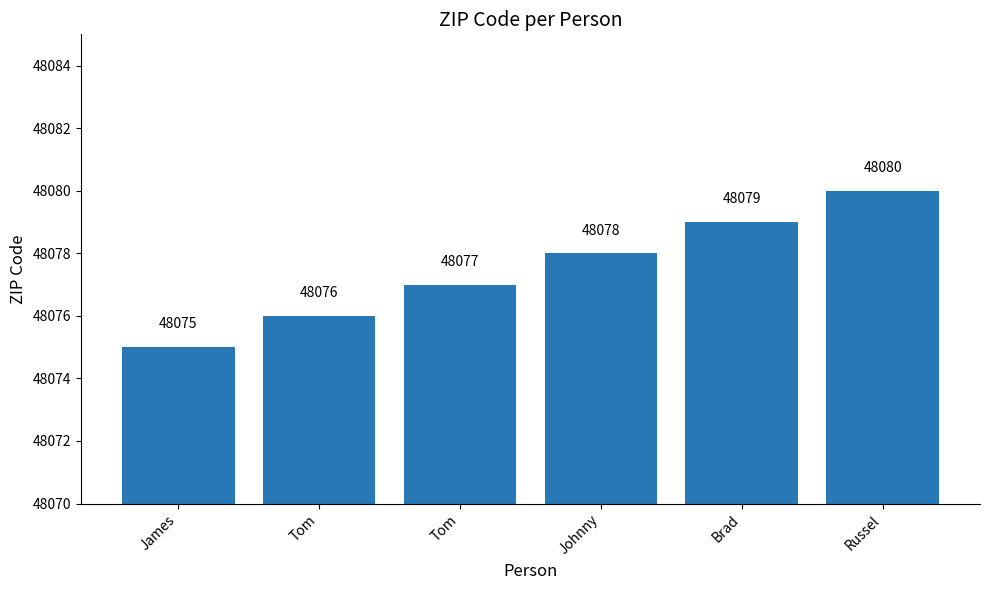

At which category does the chart reach its peak across all series?

Russel